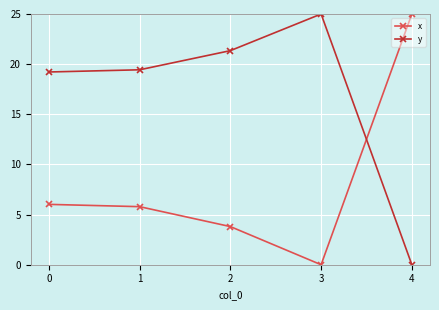

Does the chart display data point markers on the line(s)?

Yes